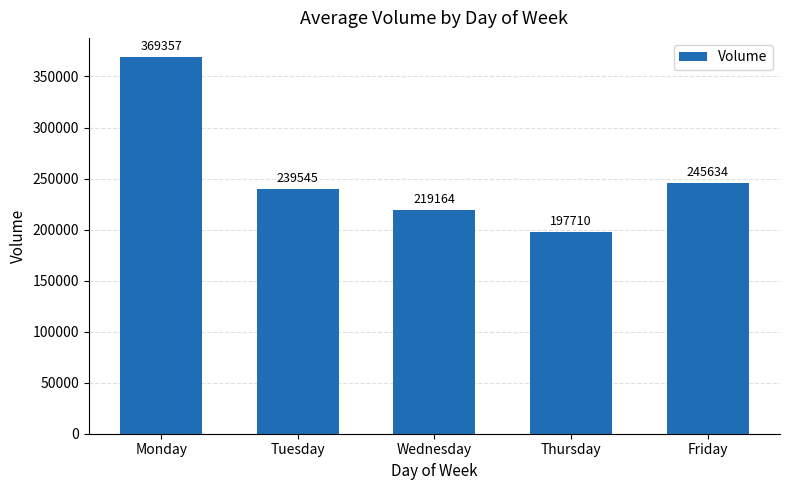

What is the value of the 5th bar from the left?

245634